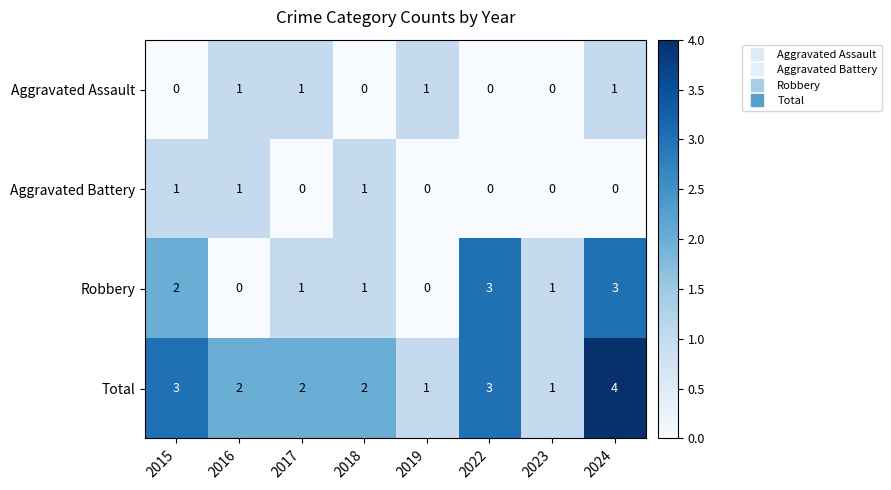

What is the difference between the highest and lowest values at 2024?

4